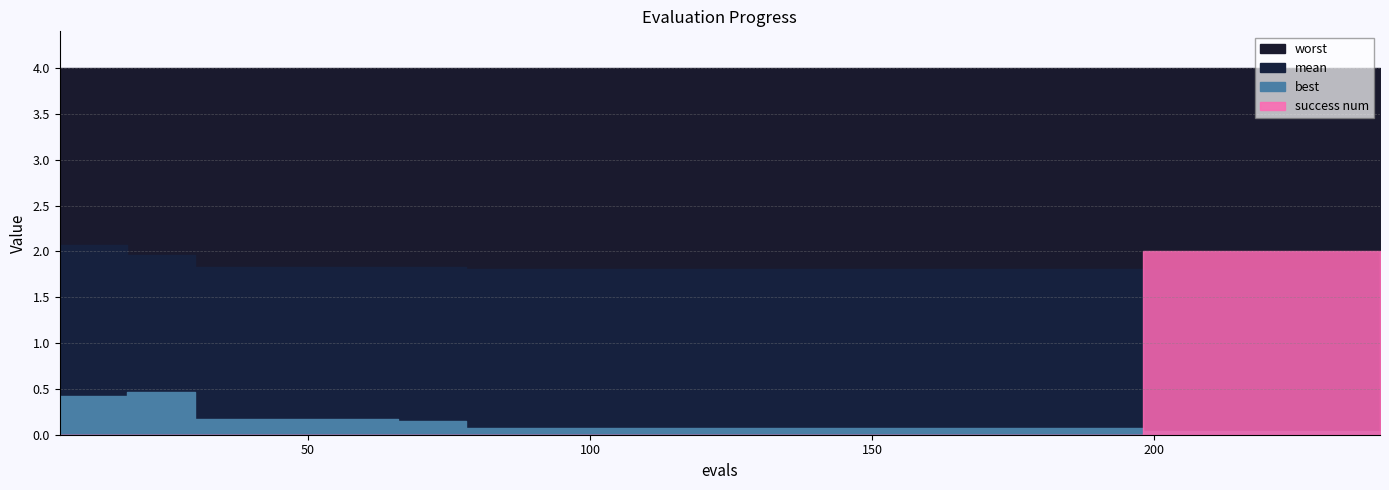

True or false: success num and worst cross at least once.

False